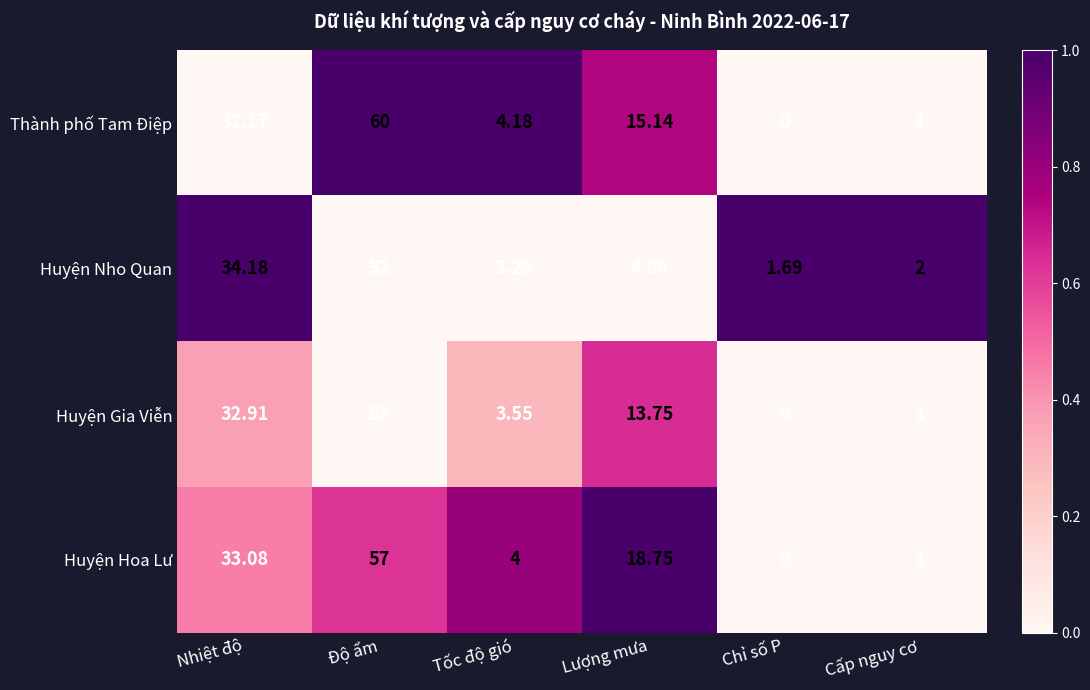

At Tốc độ gió, list the series in order from largest to smallest.

Thành phố Tam Điệp, Huyện Hoa Lư, Huyện Gia Viễn, Huyện Nho Quan